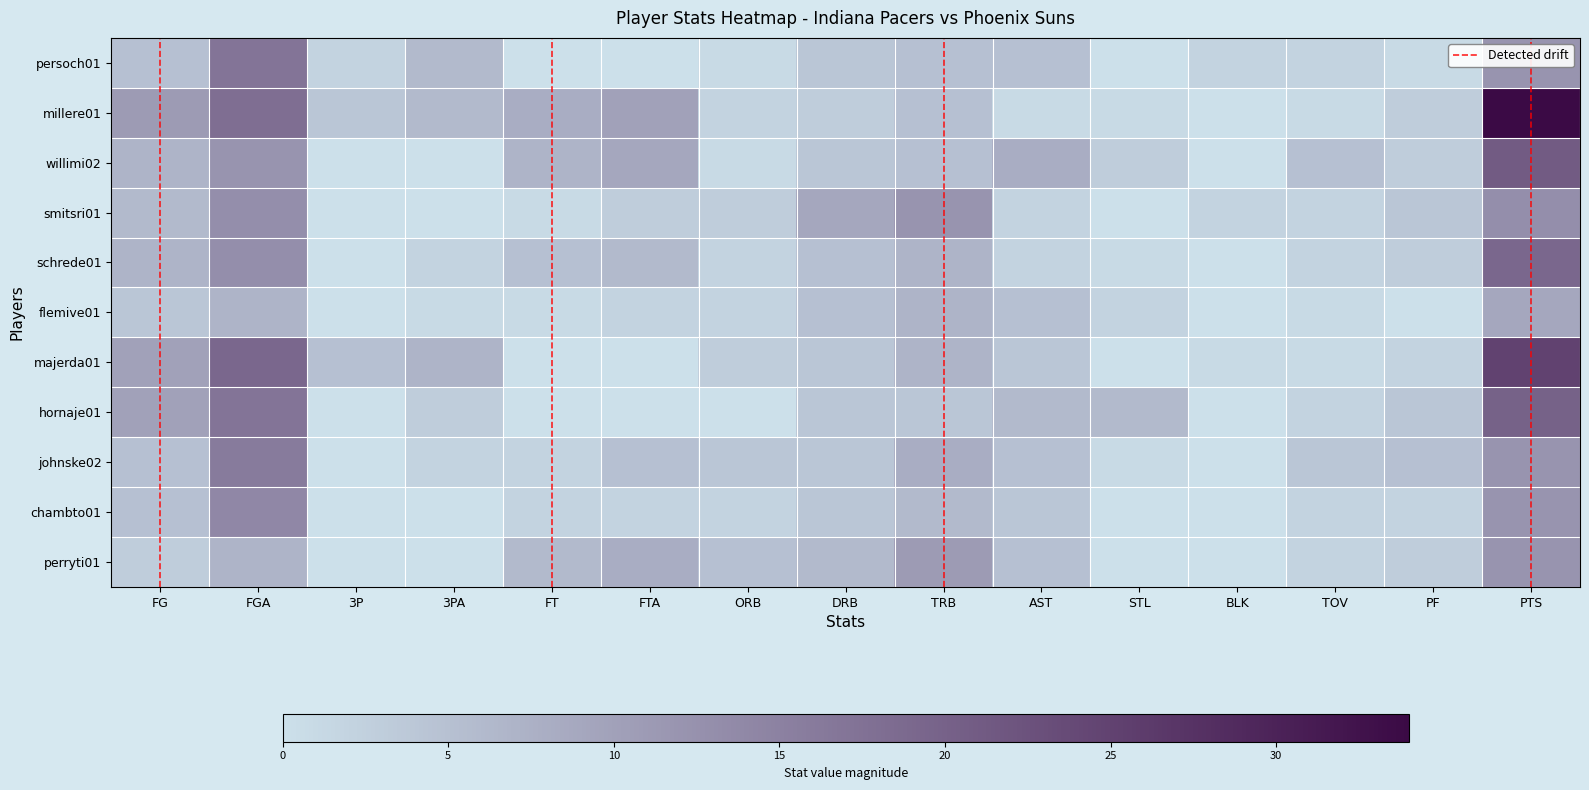

Reading left to right, extract all data points from this chart.

persoch01: 5	17	2	6	0	0	1	4	5	5	0	2	2	1	12
millere01: 11	18	4	6	8	10	2	3	5	1	1	0	1	3	34
willimi02: 7	12	0	0	7	9	1	4	5	8	3	0	5	3	21
smitsri01: 6	13	0	0	1	3	3	9	12	2	0	2	2	4	13
schrede01: 7	13	0	2	5	6	2	5	7	2	1	0	2	3	19
flemive01: 4	7	0	1	1	2	2	5	7	5	2	0	1	0	9
majerda01: 10	19	5	7	0	0	3	4	7	4	0	1	1	2	25
hornaje01: 10	17	0	3	0	0	0	4	4	6	6	0	2	4	20
johnske02: 5	16	0	2	2	5	4	4	8	5	1	0	4	5	12
chambto01: 5	14	0	0	2	2	2	4	6	4	0	0	2	2	12
perryti01: 3	7	0	0	6	8	5	6	11	5	0	0	2	3	12